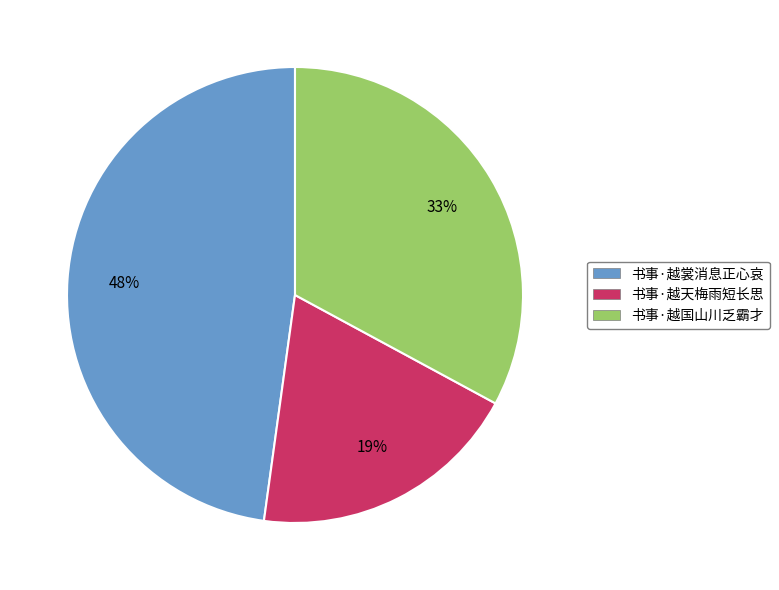

Is it true that 书事·越天梅雨短长思 is 32% of the pie?

False